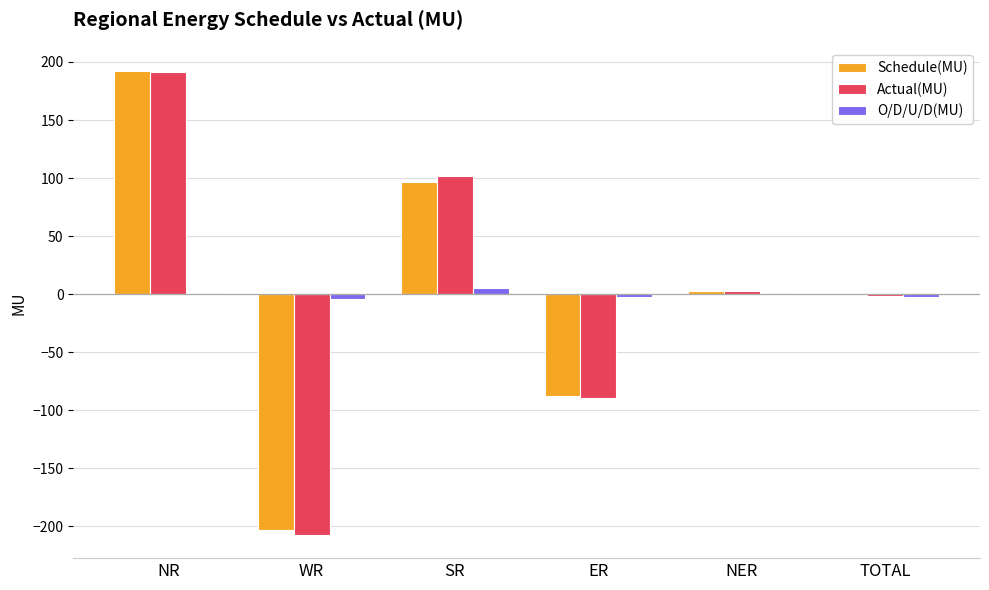

At which category is the sum across all series the highest?

NR